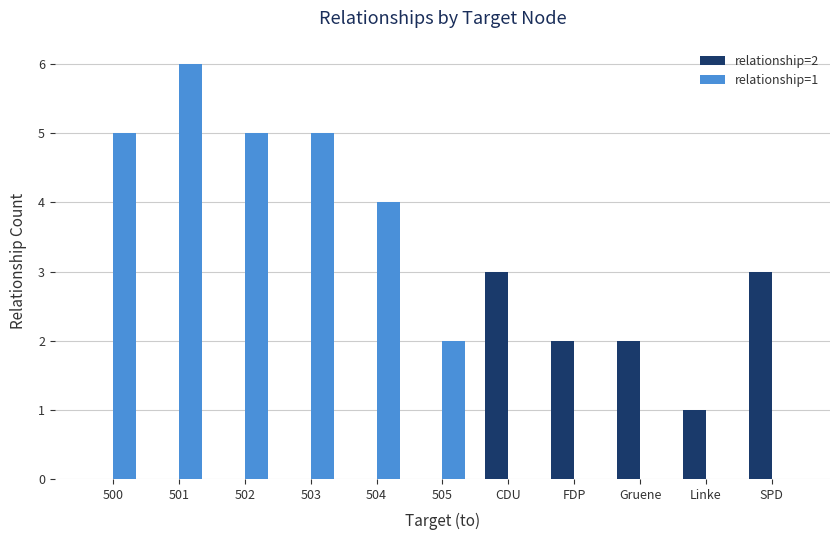

The value of relationship=2 at 500 is 0. True or false?

True